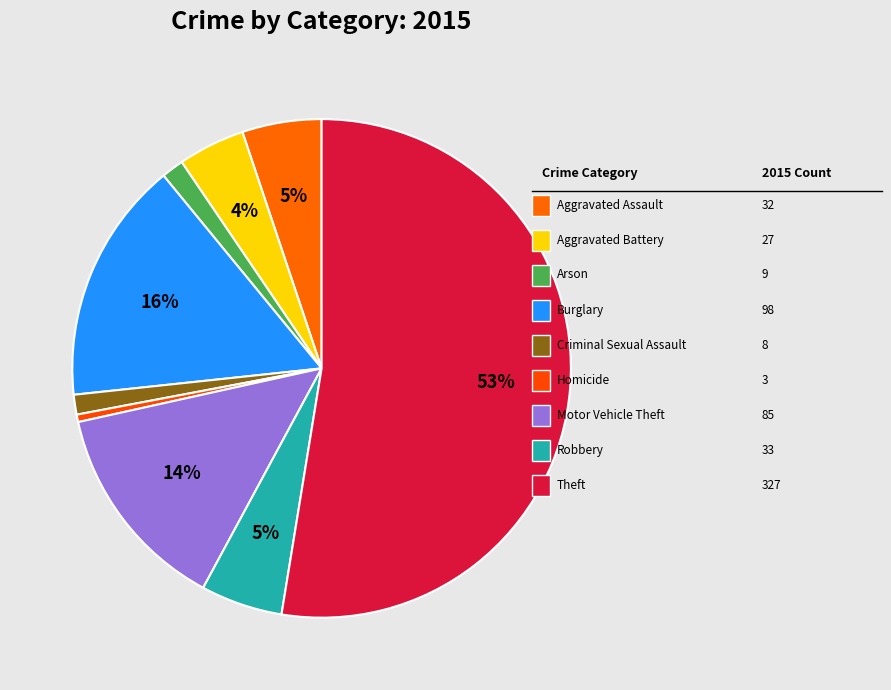

How many segments does this pie chart have?

9